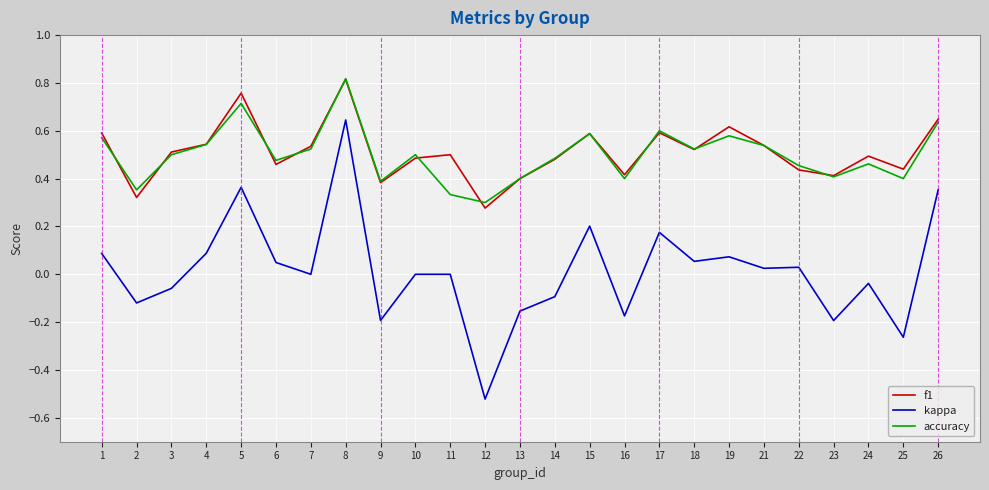

At which label does accuracy reach its peak?

8